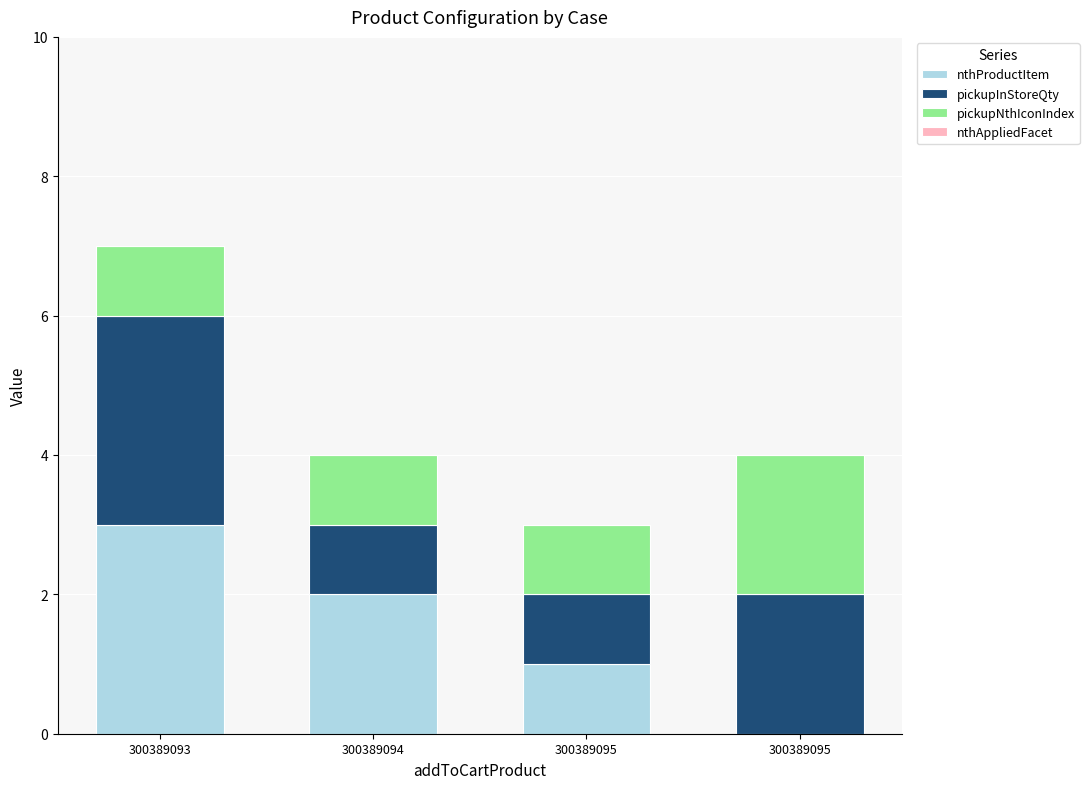

Does the chart contain stacked bars?

Yes